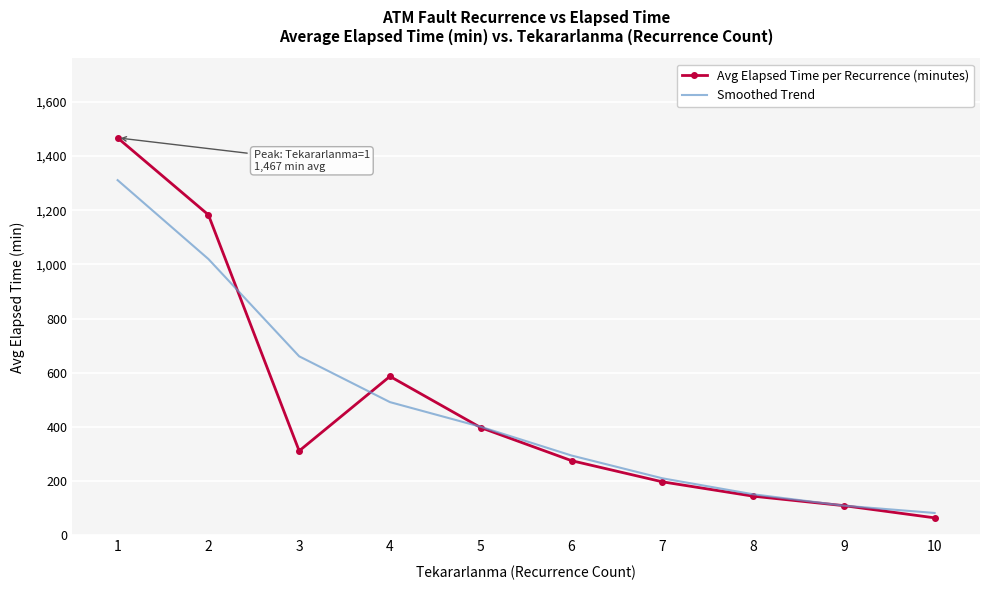

Which series changed the most between 2 and 10?

Avg Elapsed Time per Recurrence (minutes)